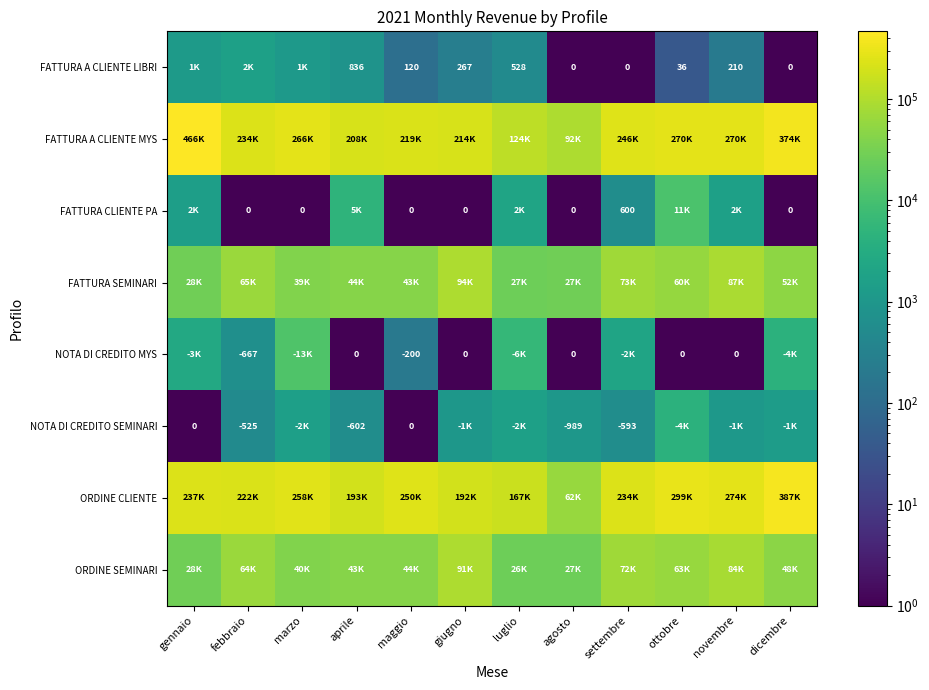

What is the sum of the NOTA DI CREDITO SEMINARI values at settembre and aprile?

-1195